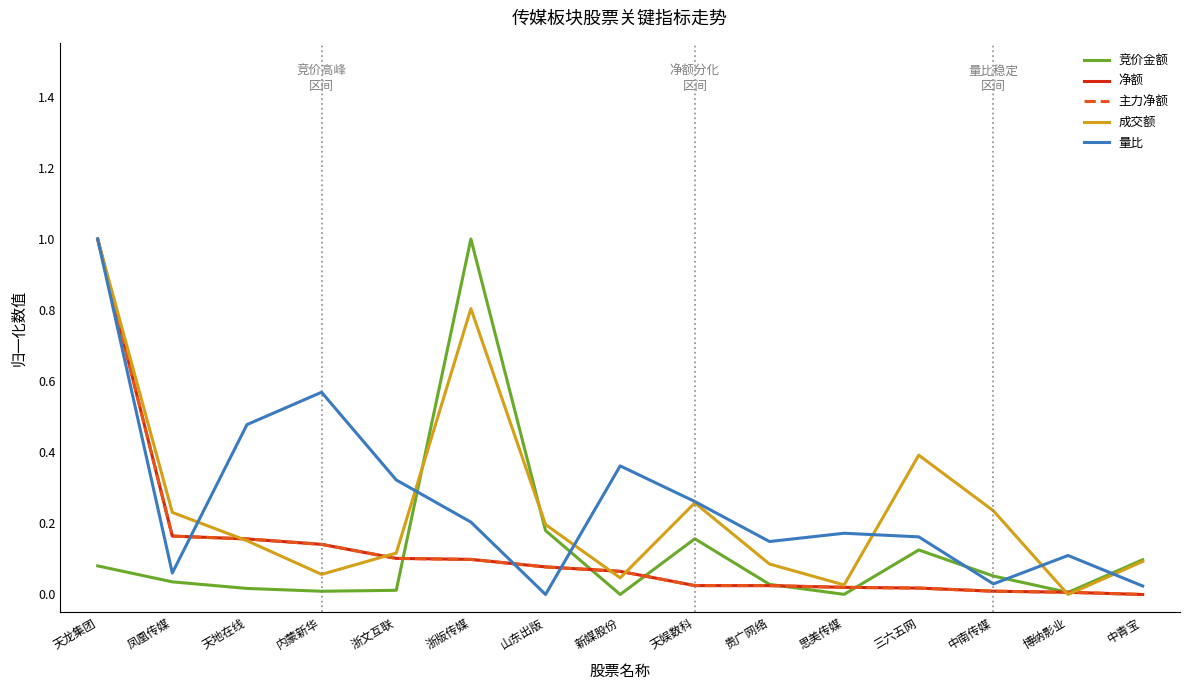

Reading right to left, list all the values displayed in this chart.

竞价金额: 中青宝=0.1	博纳影业=0.0	中南传媒=0.1	三六五网=0.1	思美传媒=0.0	贵广网络=0.0	天娱数科=0.2	新媒股份=0.0	山东出版=0.2	浙版传媒=1.0	浙文互联=0.0	内蒙新华=0.0	天地在线=0.0	凤凰传媒=0.0	天龙集团=0.1
净额: 中青宝=0.0	博纳影业=0.0	中南传媒=0.0	三六五网=0.0	思美传媒=0.0	贵广网络=0.0	天娱数科=0.0	新媒股份=0.1	山东出版=0.1	浙版传媒=0.1	浙文互联=0.1	内蒙新华=0.1	天地在线=0.2	凤凰传媒=0.2	天龙集团=1.0
主力净额: 中青宝=0.0	博纳影业=0.0	中南传媒=0.0	三六五网=0.0	思美传媒=0.0	贵广网络=0.0	天娱数科=0.0	新媒股份=0.1	山东出版=0.1	浙版传媒=0.1	浙文互联=0.1	内蒙新华=0.1	天地在线=0.2	凤凰传媒=0.2	天龙集团=1.0
成交额: 中青宝=0.1	博纳影业=0.0	中南传媒=0.2	三六五网=0.4	思美传媒=0.0	贵广网络=0.1	天娱数科=0.3	新媒股份=0.0	山东出版=0.2	浙版传媒=0.8	浙文互联=0.1	内蒙新华=0.1	天地在线=0.2	凤凰传媒=0.2	天龙集团=1.0
量比: 中青宝=0.0	博纳影业=0.1	中南传媒=0.0	三六五网=0.2	思美传媒=0.2	贵广网络=0.1	天娱数科=0.3	新媒股份=0.4	山东出版=0.0	浙版传媒=0.2	浙文互联=0.3	内蒙新华=0.6	天地在线=0.5	凤凰传媒=0.1	天龙集团=1.0